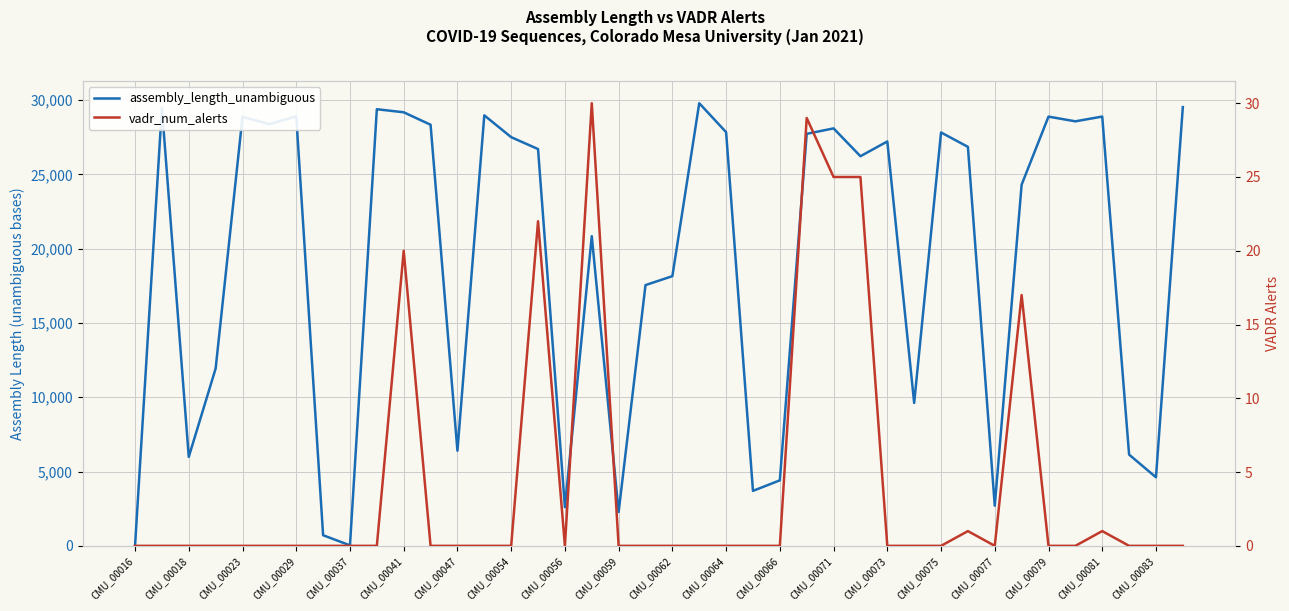

How many lines are shown in the chart?

2